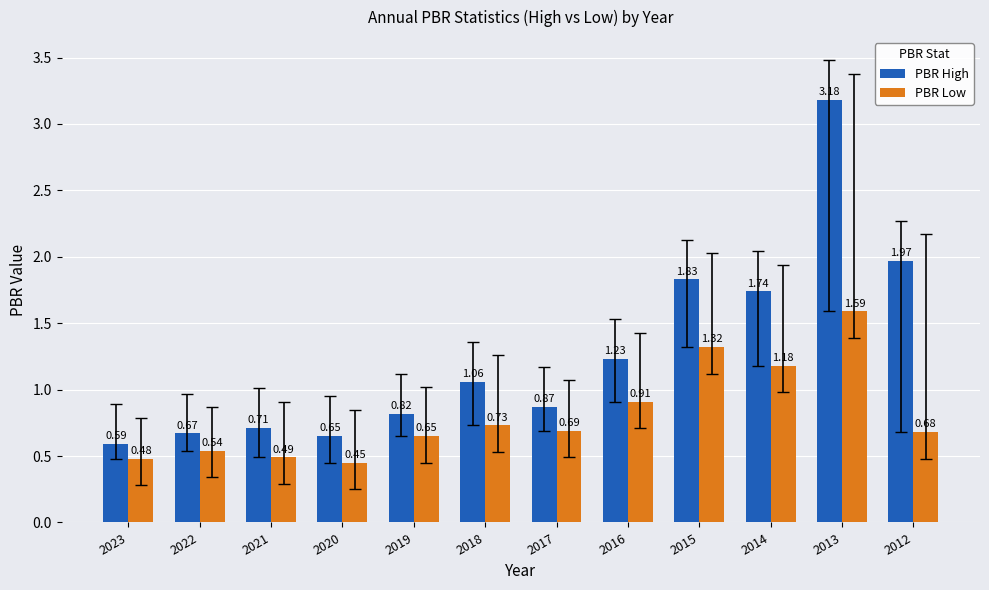

Are the bars grouped side by side (vs. stacked)?

Yes